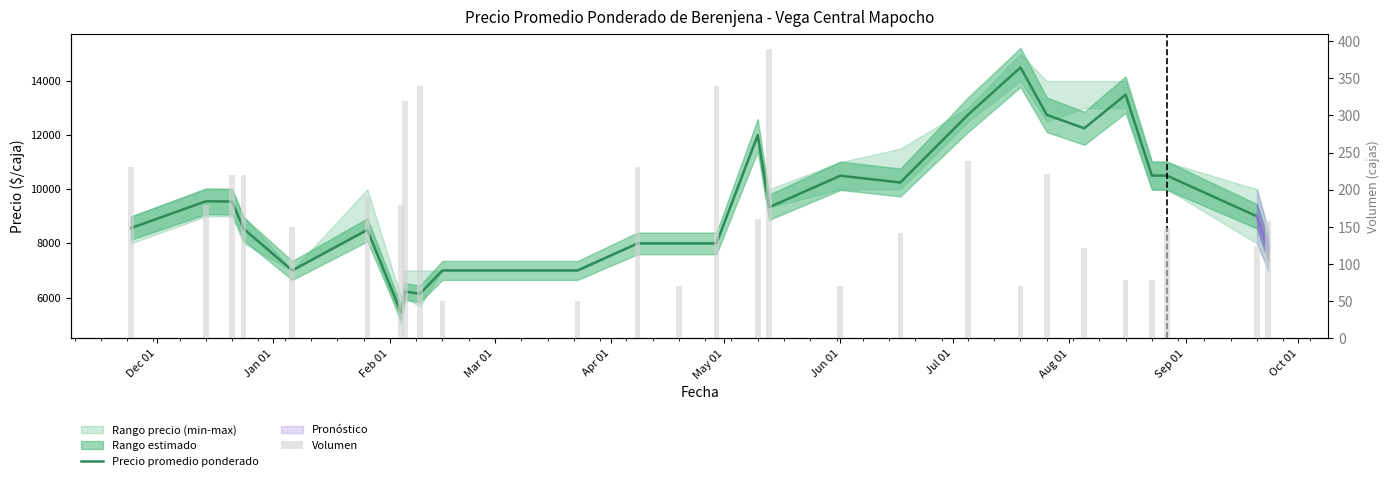

At which label does Precio promedio ponderado first exceed 9000?

Jan 01